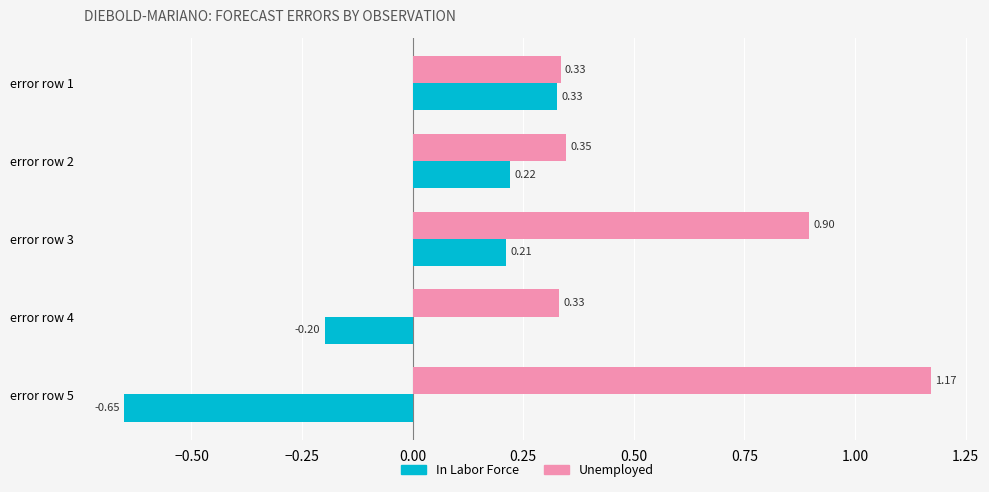

How many data points in In Labor Force are above 0?

3